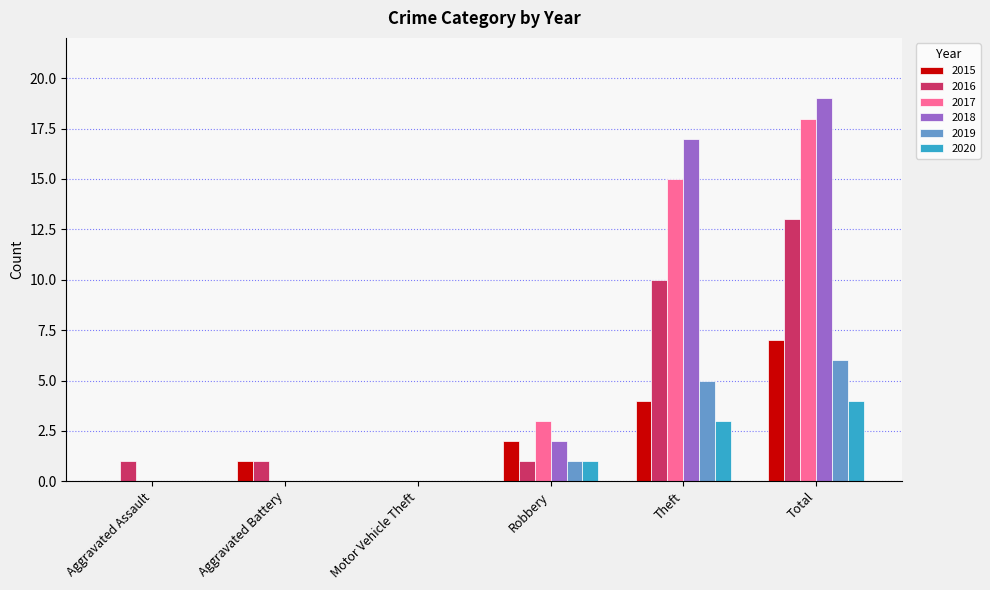

Is the value of 2016 at Total greater than the value of 2019 at Theft?

Yes